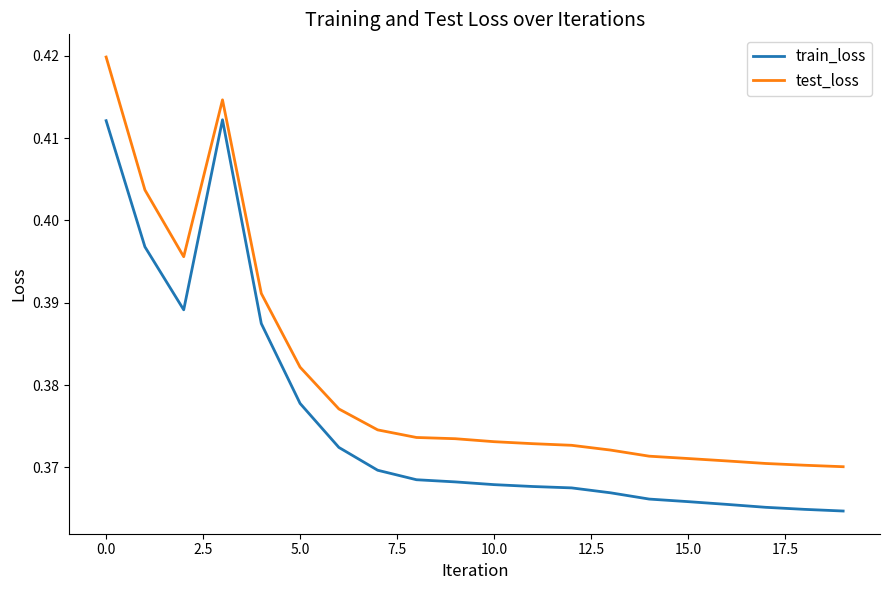

Which series has the largest total across all categories?

test_loss